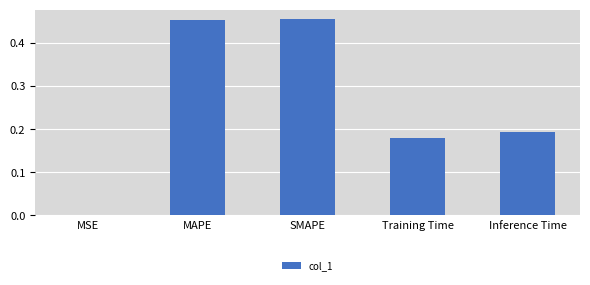

What is the sum of all values?

1.3